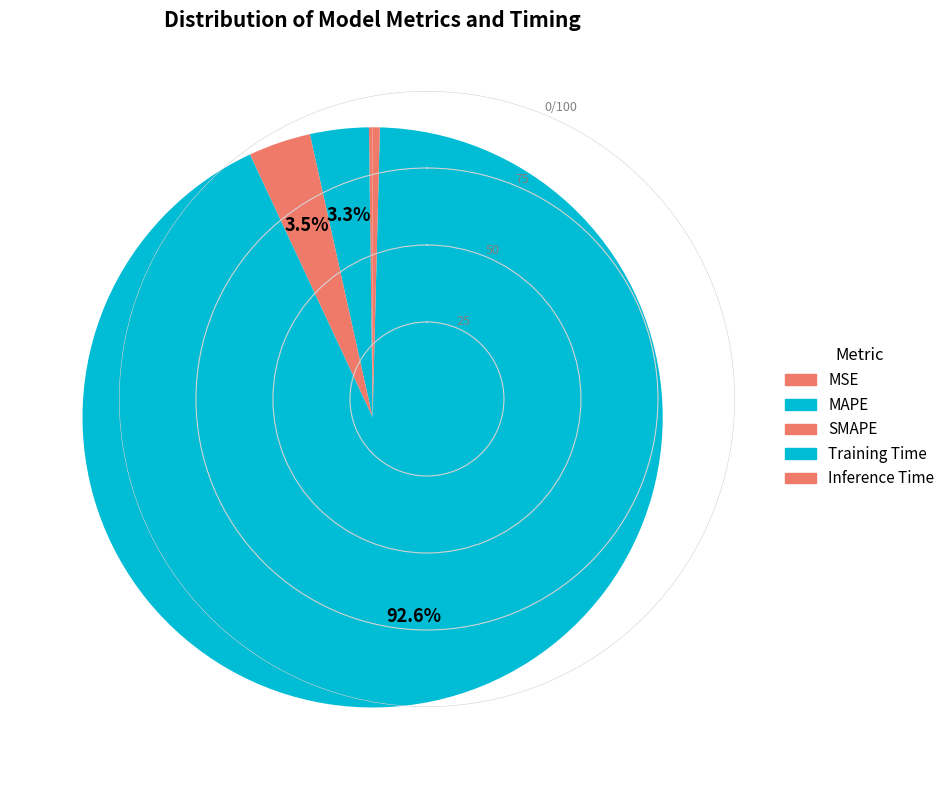

Is there any slice that represents more than half of the pie?

Yes